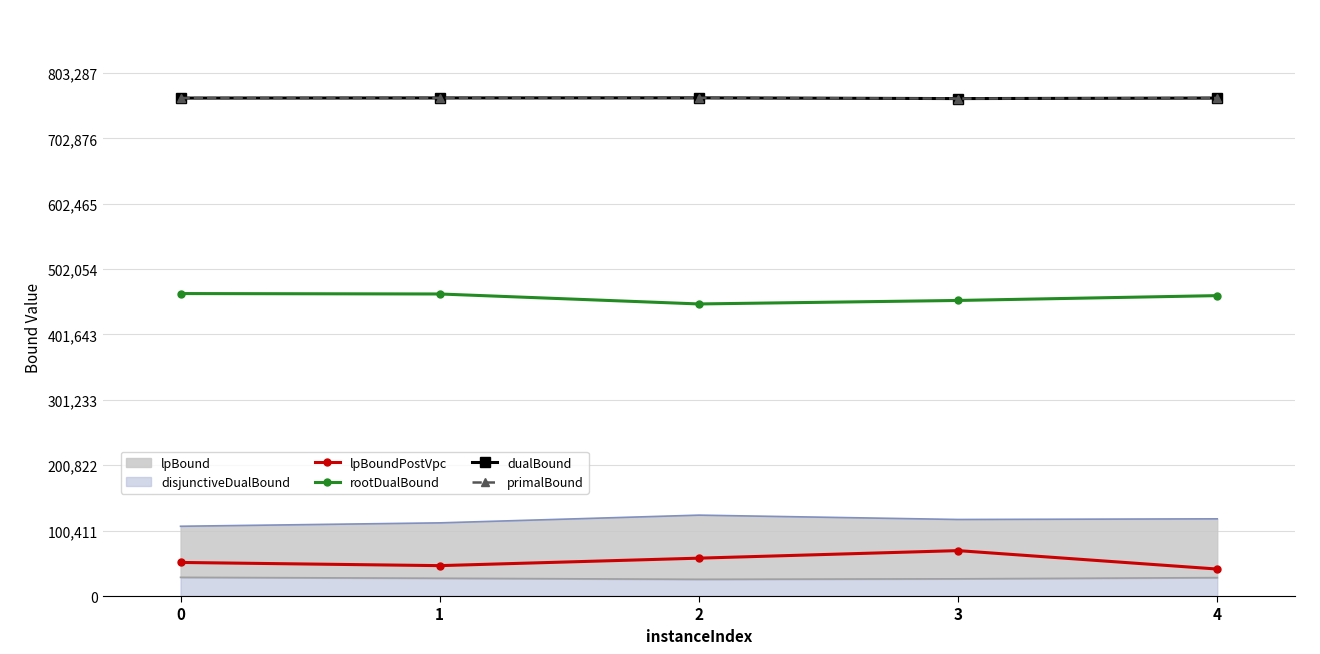

How many categories are shown in the chart?

5